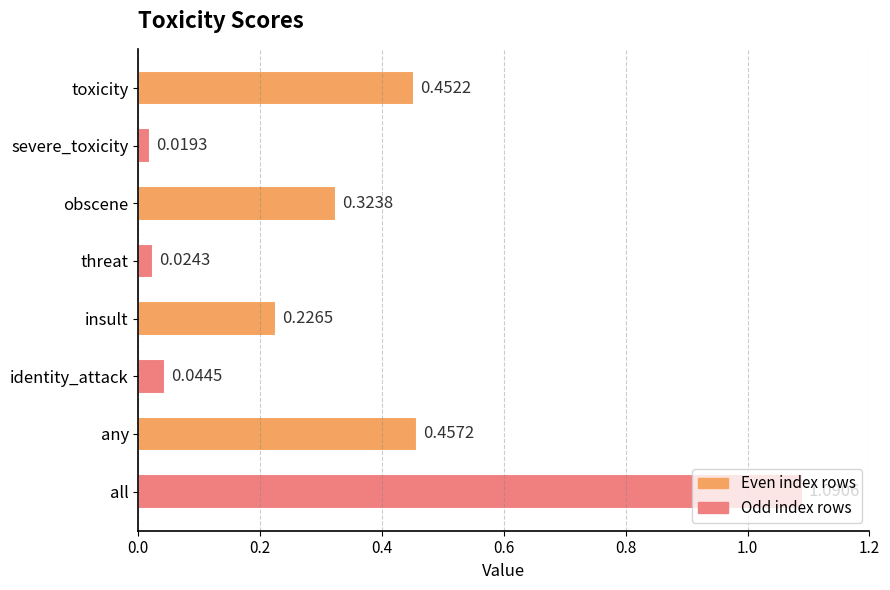

Which category has the highest value across all series?

all